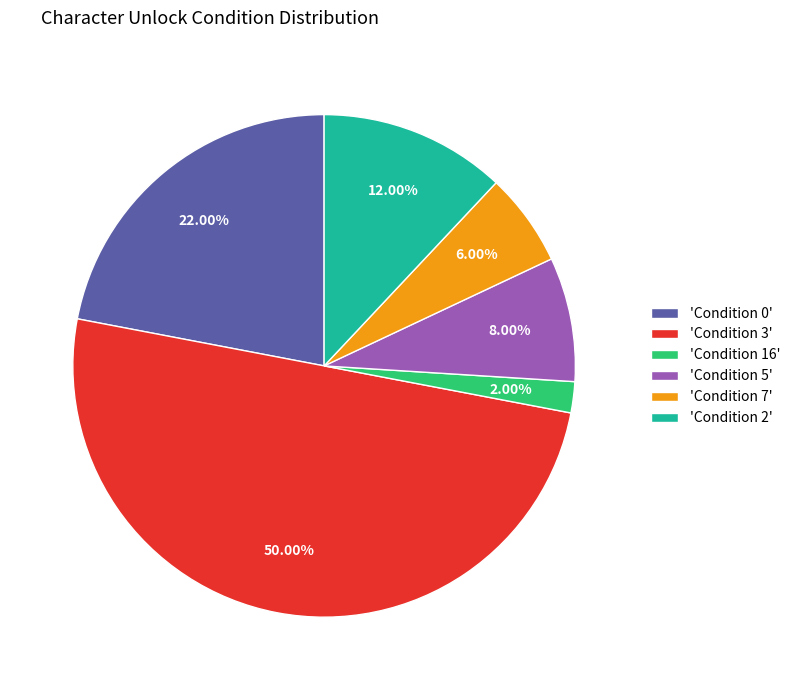

Which slice is the largest?

'Condition 3'